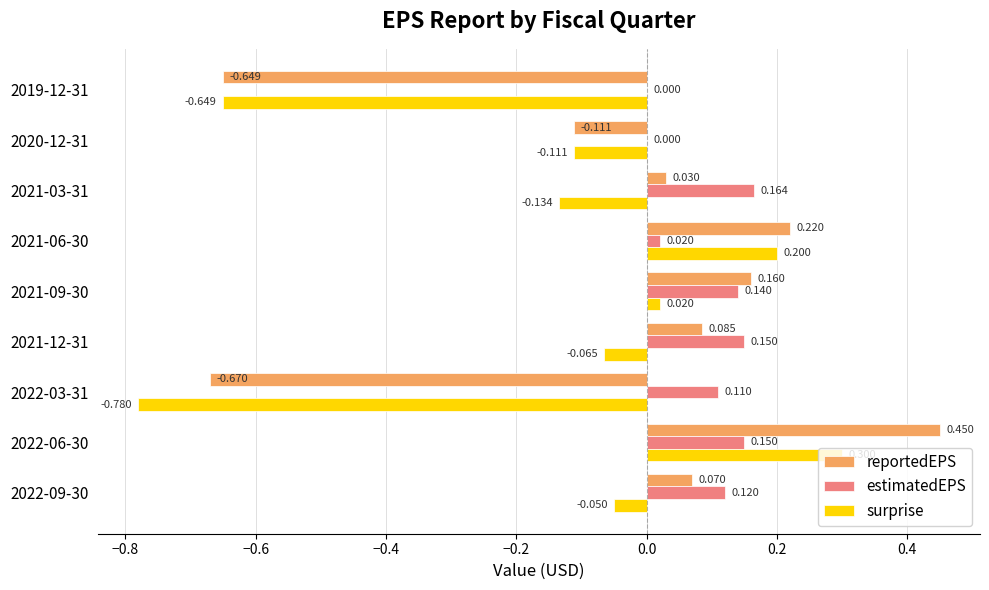

How many values in the estimatedEPS series exceed 0?

7